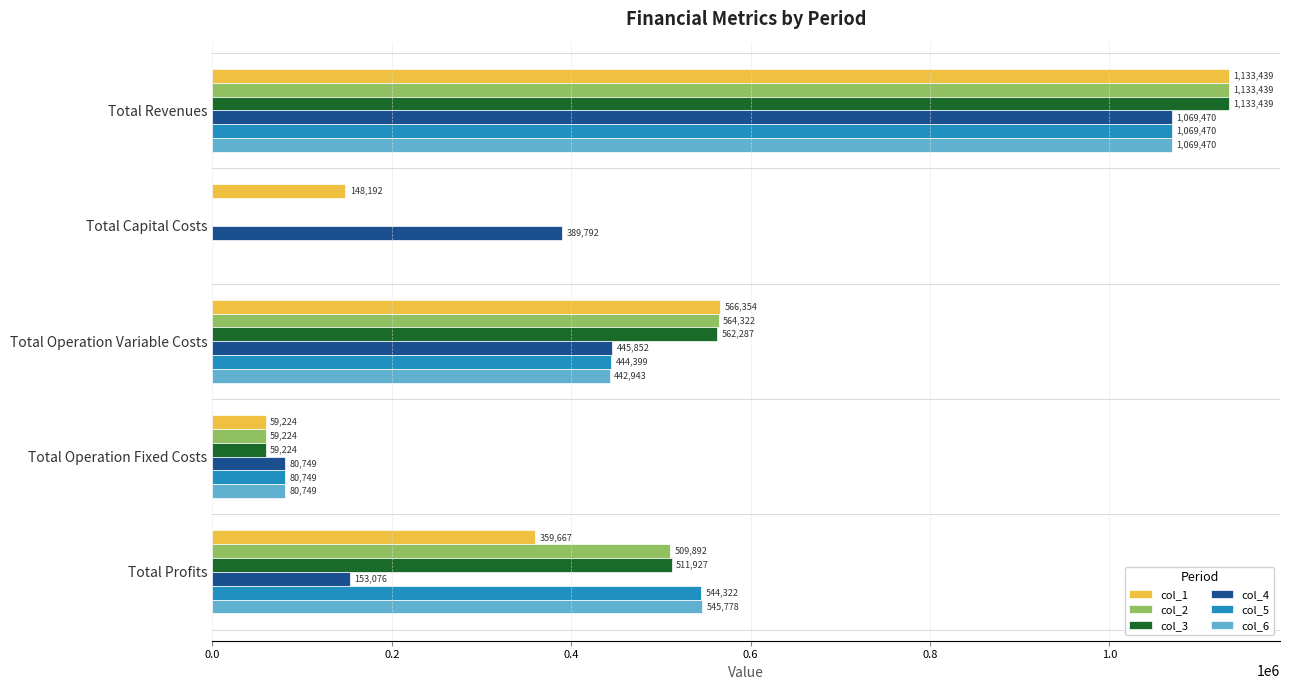

Between Total Revenues and Total Operation Variable Costs, which series saw the biggest shift?

col_6